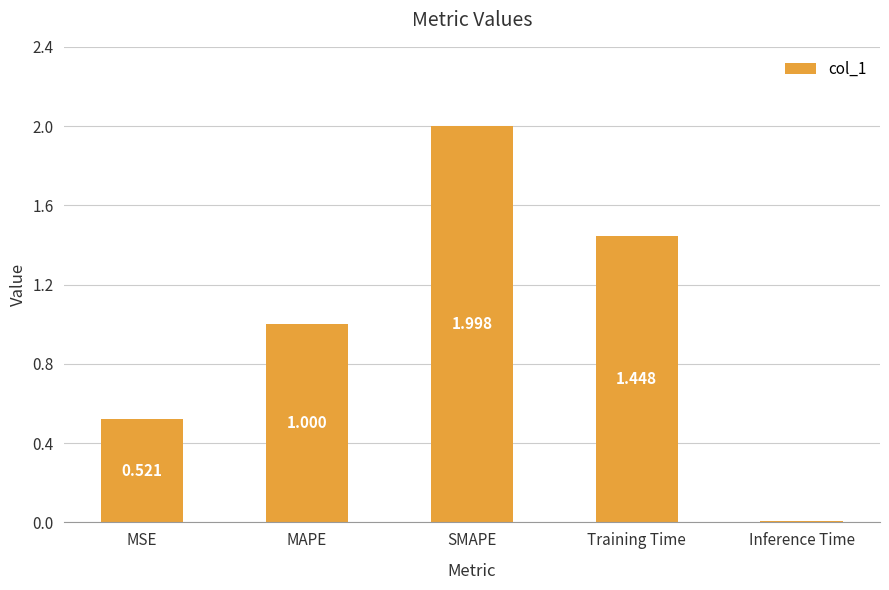

Does the chart contain stacked bars?

No